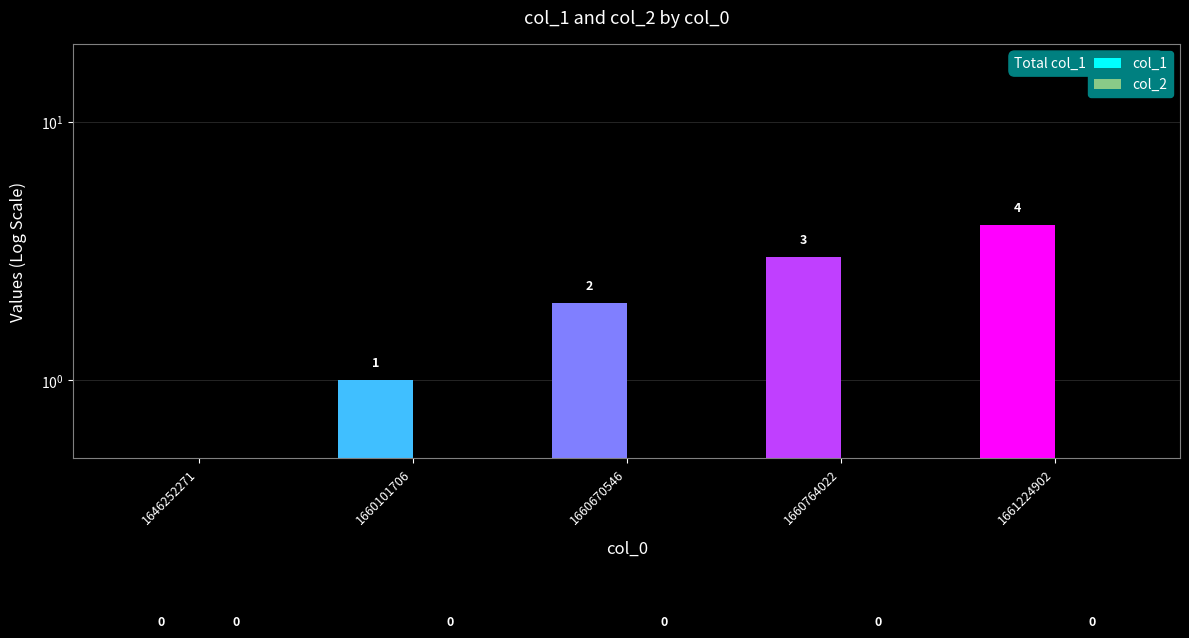

What are all the series names shown in the legend?

col_1, col_2